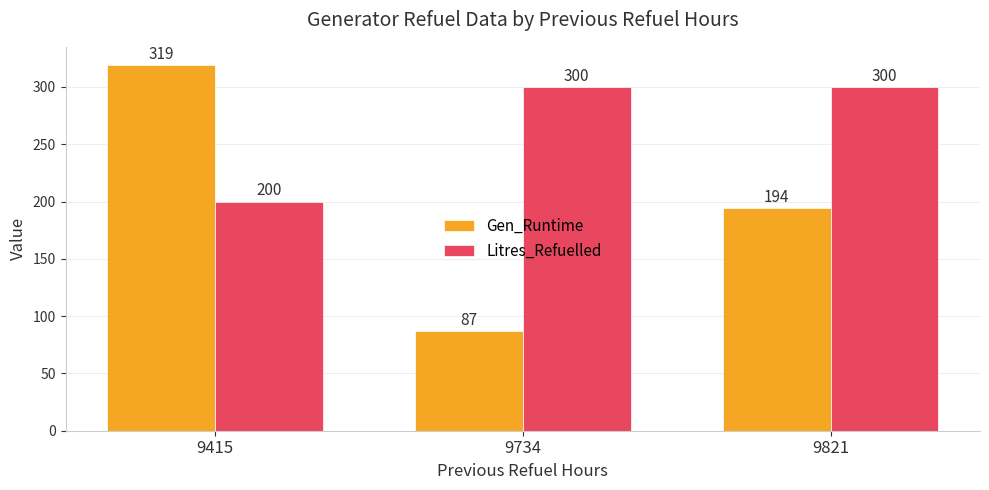

How many bars are there in each group?

2